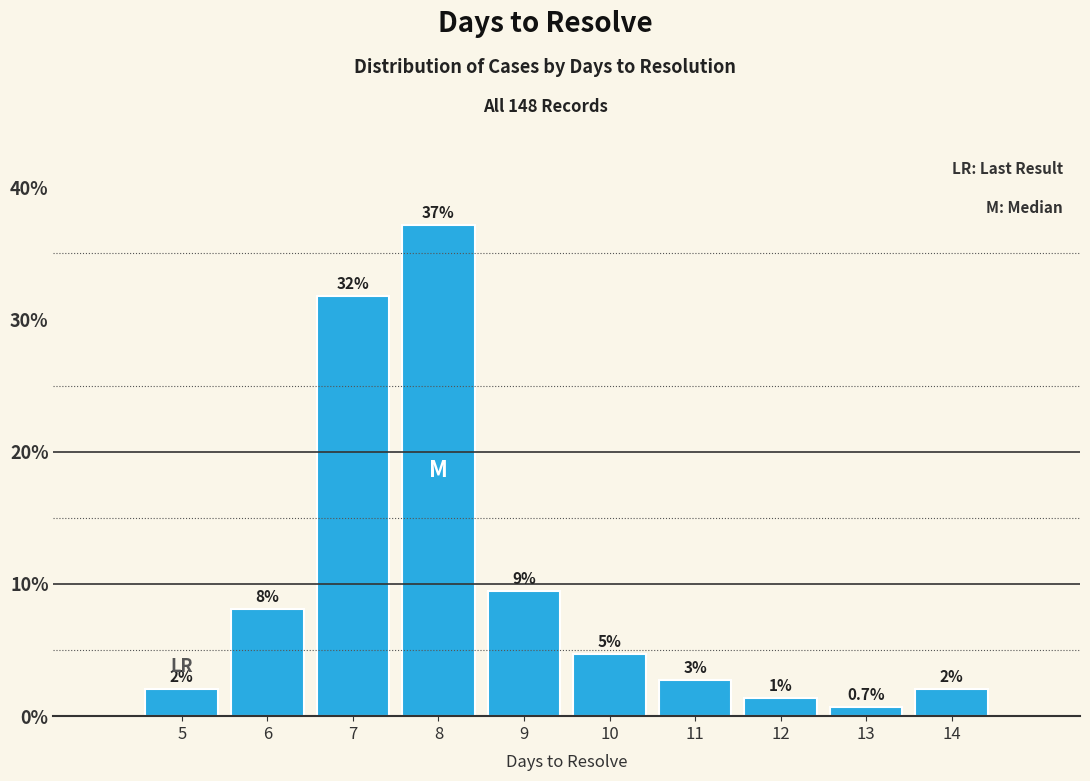

What is the difference between the second highest and second lowest values?

30.4